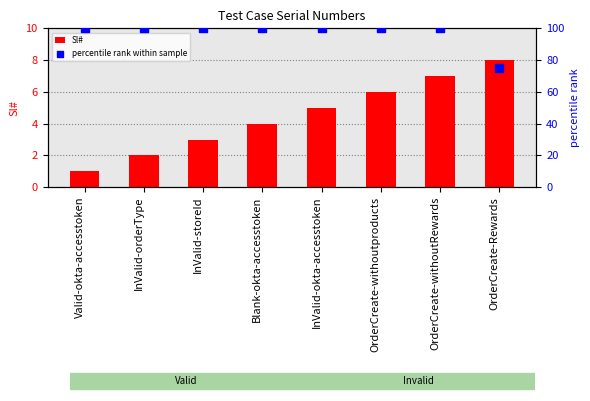

Is the value of percentile rank within sample at InValid-orderType greater than the value of Sl# at InValid-storeId?

Yes